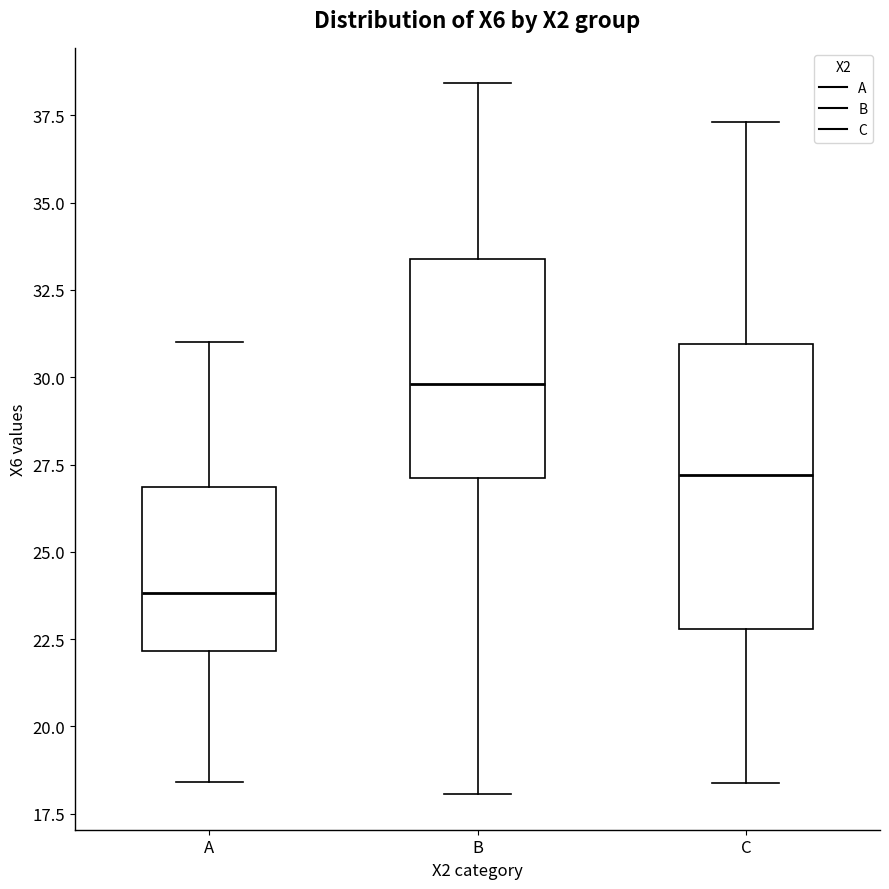

Which box has the lowest median line?

A